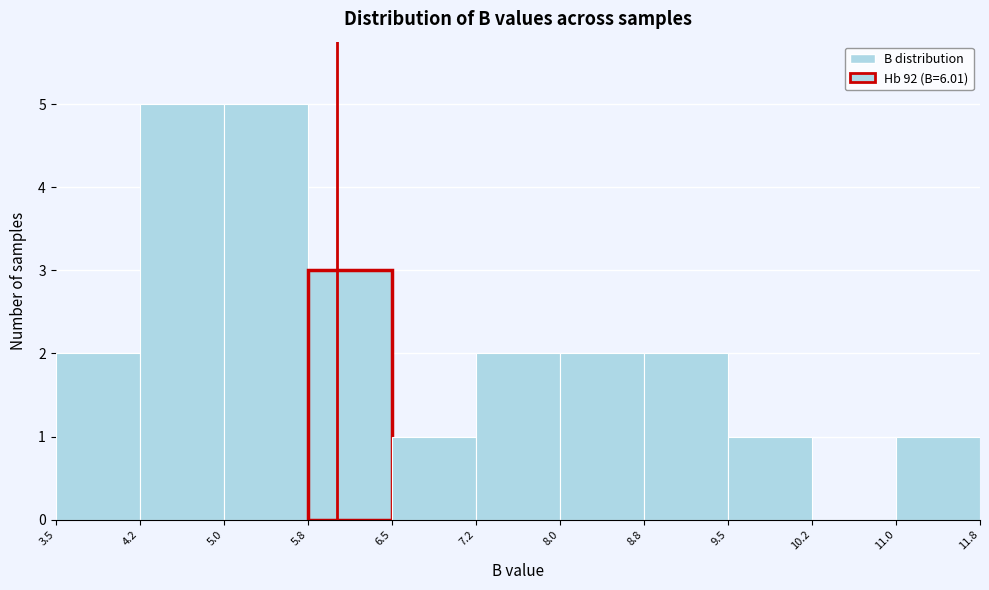

Reading left to right, transcribe this chart: for each bar, give the range it covers on the x-axis and its height. The values are not printed on the chart, so give them approximately, as read against the axis.

3.5 to 4.2: 2
4.2 to 5.0: 5
5.0 to 5.8: 5
5.8 to 6.5: 3
6.5 to 7.2: 1
7.2 to 8.0: 2
8.0 to 8.8: 2
8.8 to 9.5: 2
9.5 to 10.2: 1
10.2 to 11.0: 0
11.0 to 11.8: 1